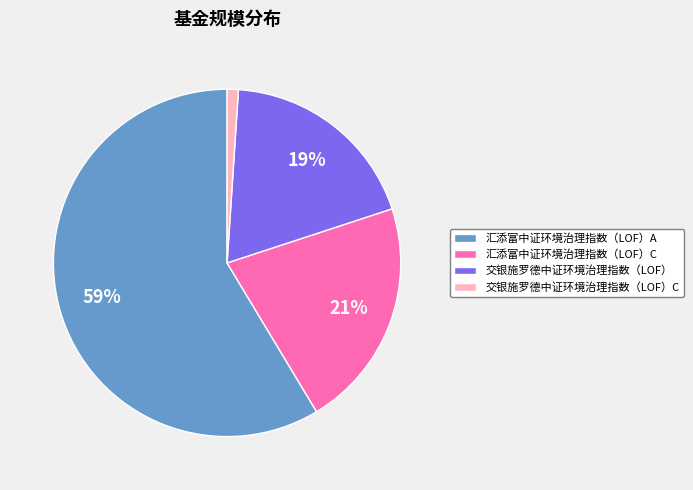

Does 交银施罗德中证环境治理指数（LOF）C account for over 50% of the chart?

No